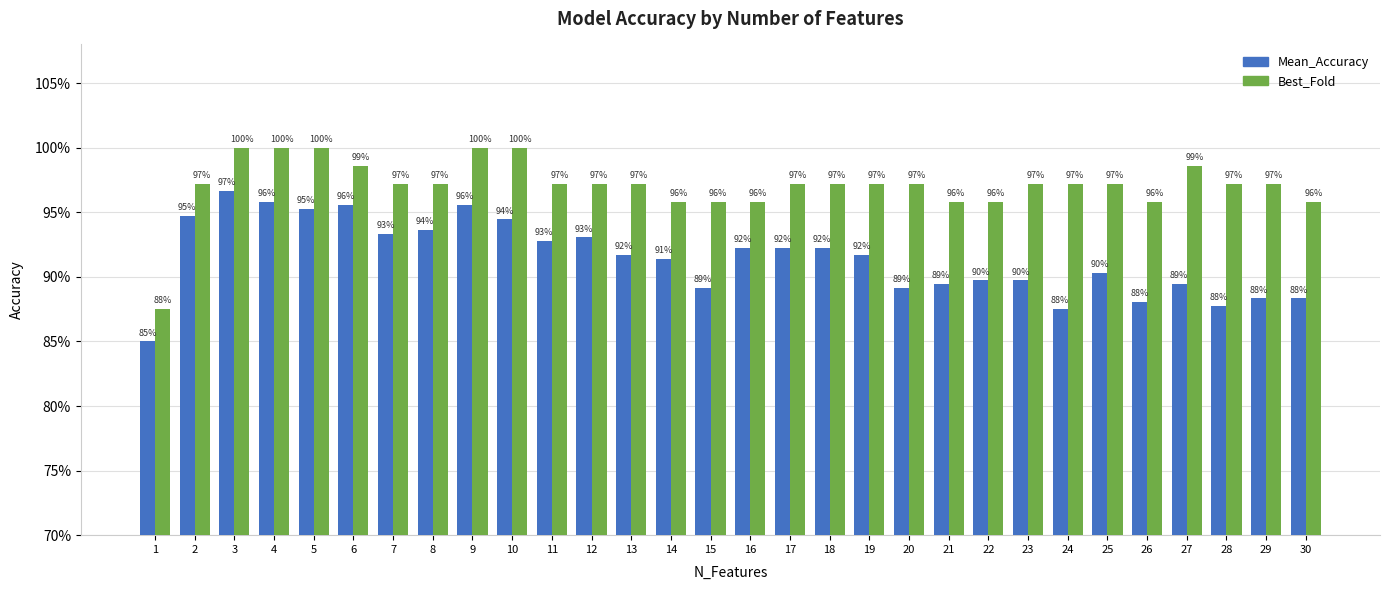

What are all the series names shown in the legend?

Mean_Accuracy, Best_Fold